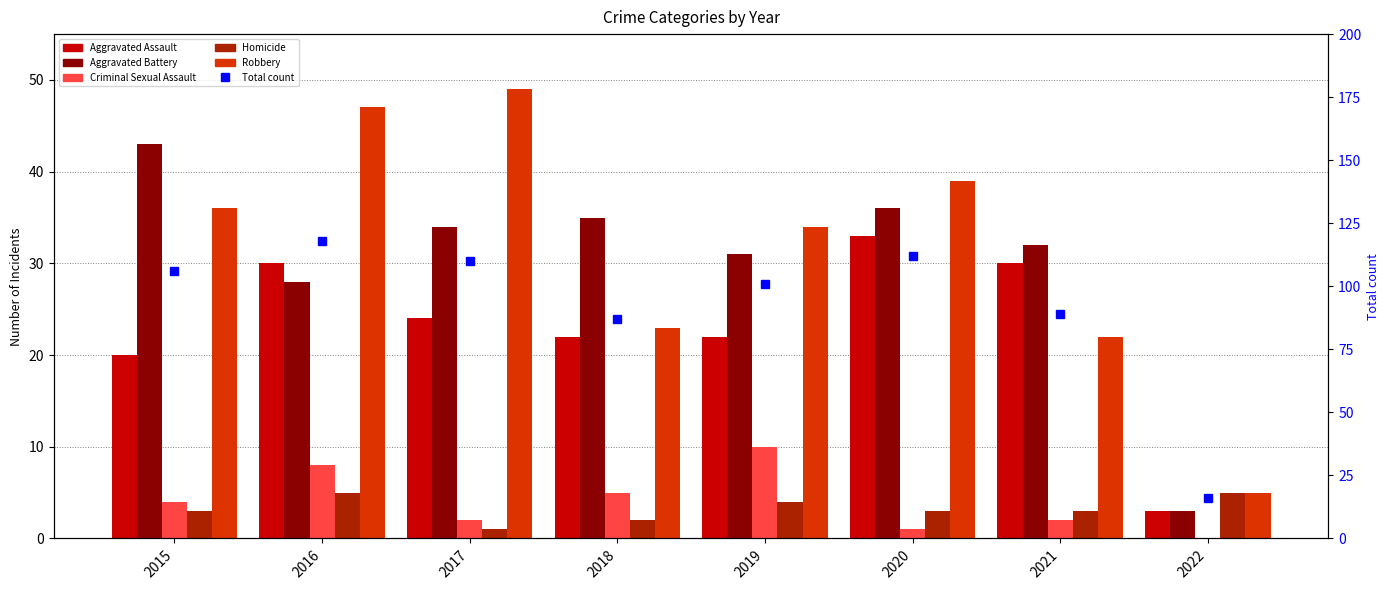

At which label is Aggravated Battery closest to 23?

2016